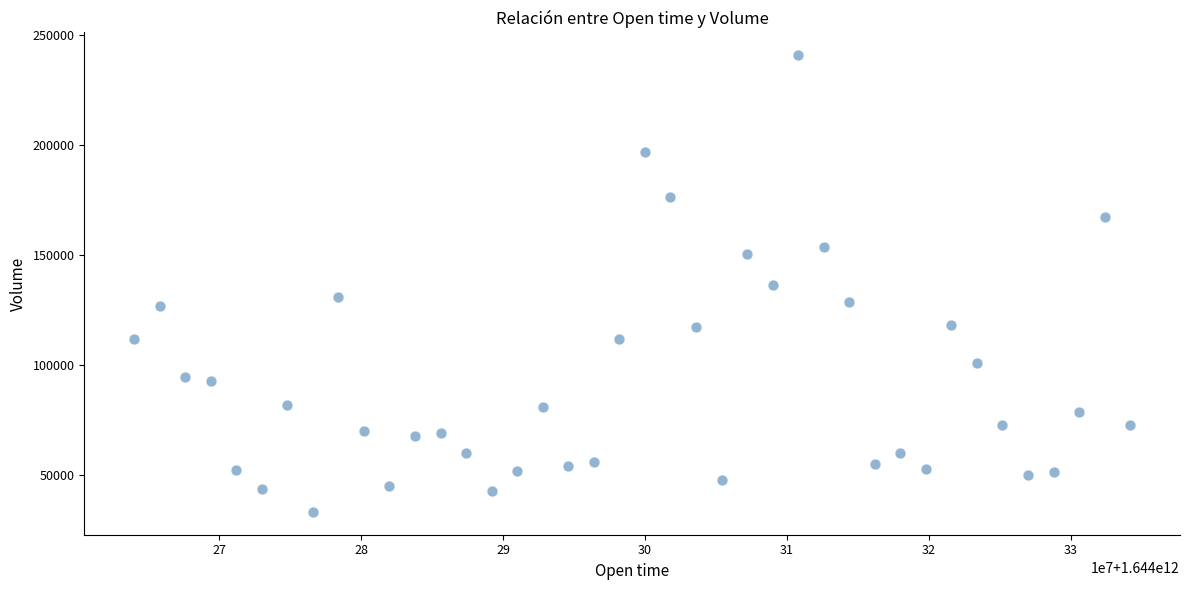

What is the range of X values (max minus min)?

70200000.0